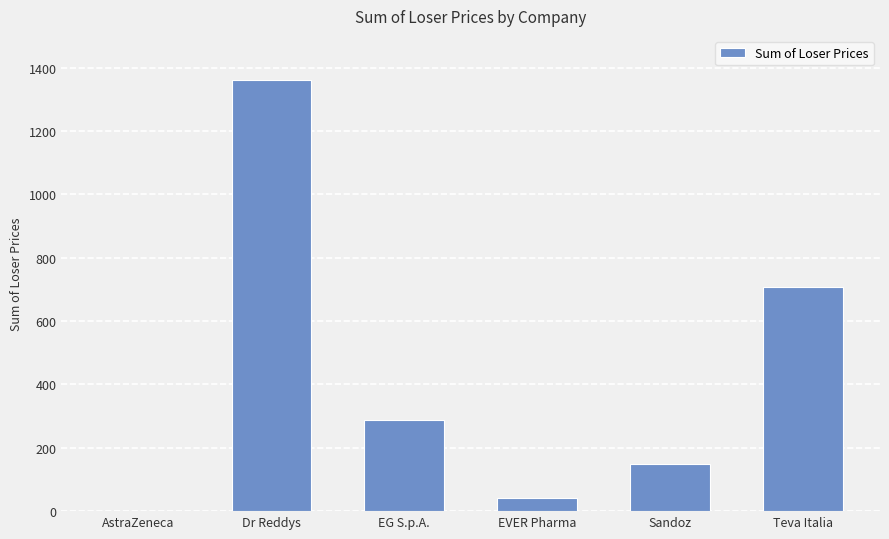

What is the difference between the values at Dr Reddys and AstraZeneca?

1359.7